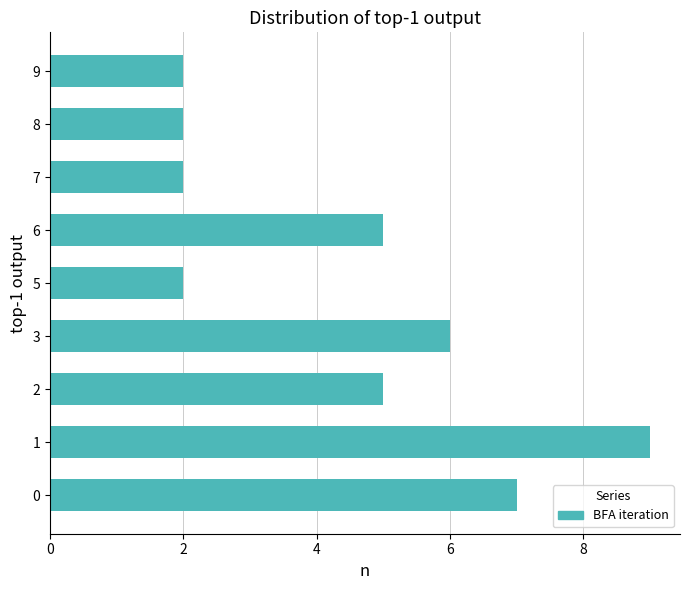

What is the maximum value shown in the chart?

9